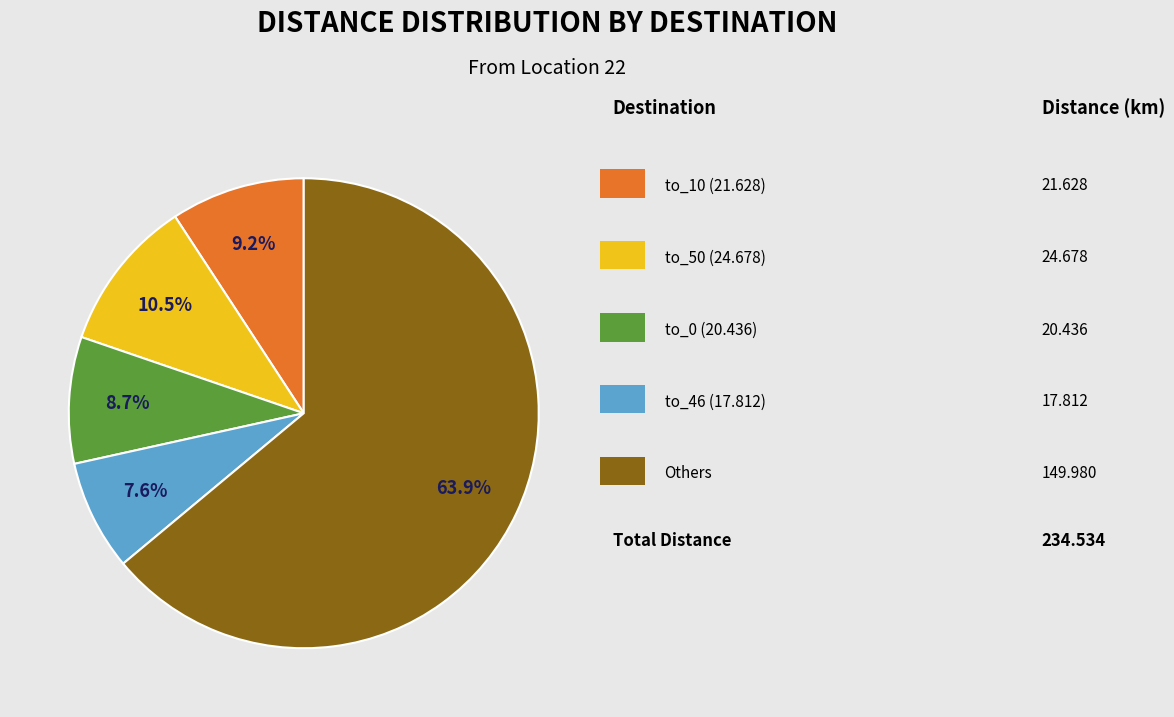

Does any single category account for the majority?

Yes